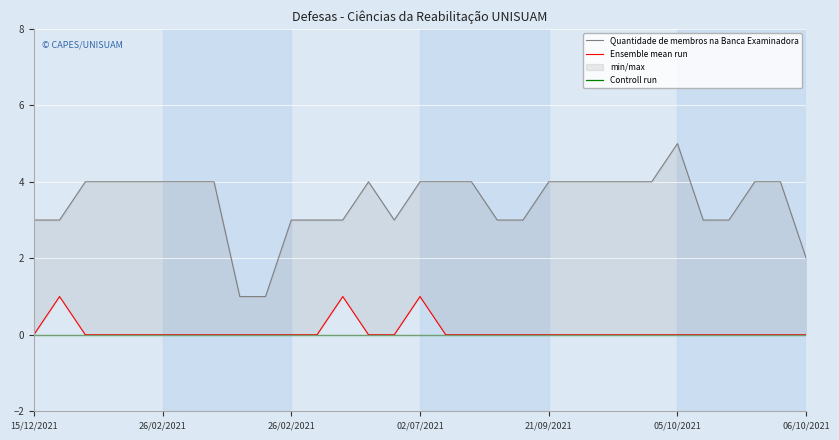

Reading right to left, extract all data points from this chart.

Quantidade de membros na Banca Examinadora: 2	4	4	3	3	5	4	4	4	4	4	3	3	4	4	4	3	4	3	3	3	1	1	4	4	4	4	4	4	3	3
Ensemble mean run: 0	0	0	0	0	0	0	0	0	0	0	0	0	0	0	1	0	0	1	0	0	0	0	0	0	0	0	0	0	1	0
Controll run: 0	0	0	0	0	0	0	0	0	0	0	0	0	0	0	0	0	0	0	0	0	0	0	0	0	0	0	0	0	0	0